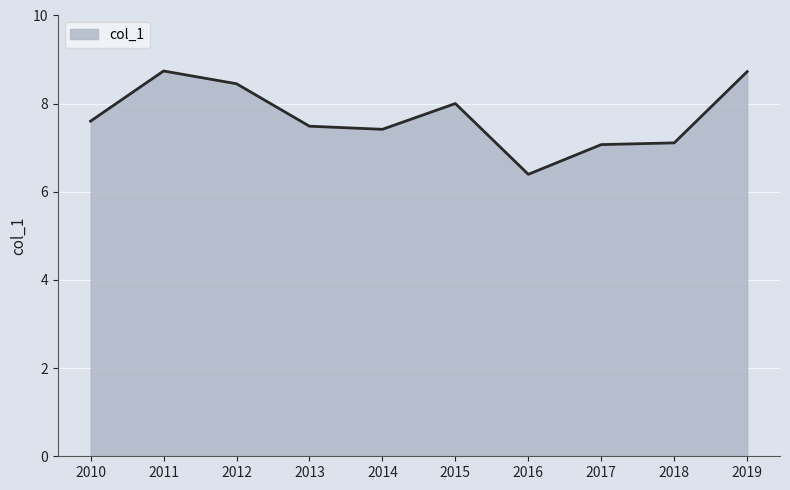

What is the maximum value shown in the chart?

8.7